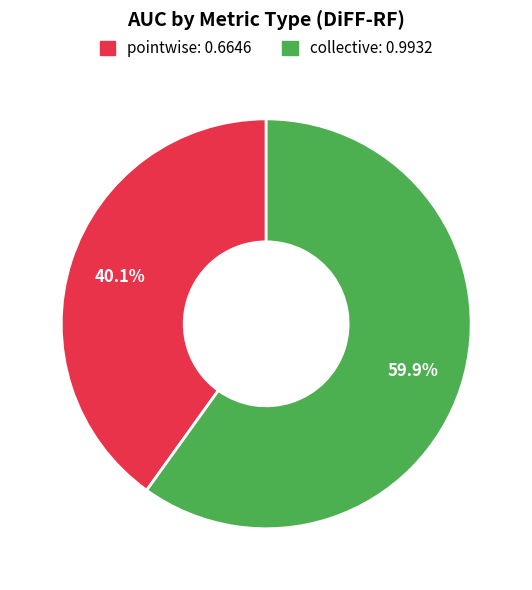

Does pointwise account for over 50% of the chart?

No